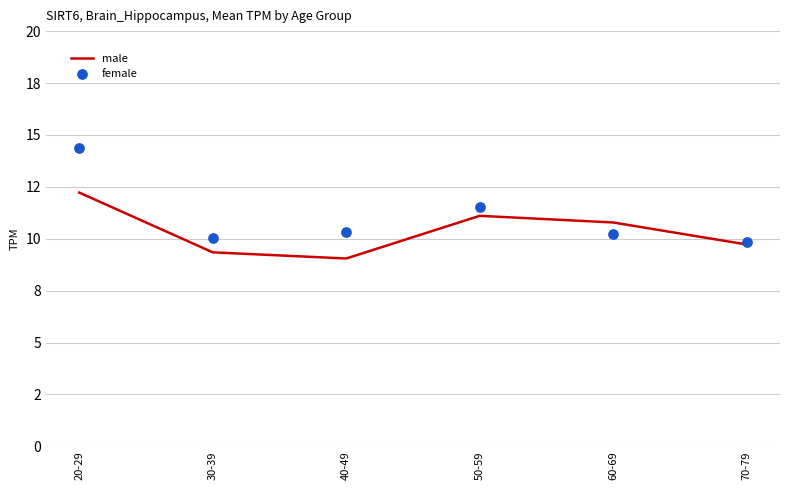

At how many categories does at least one series exceed 13?

1